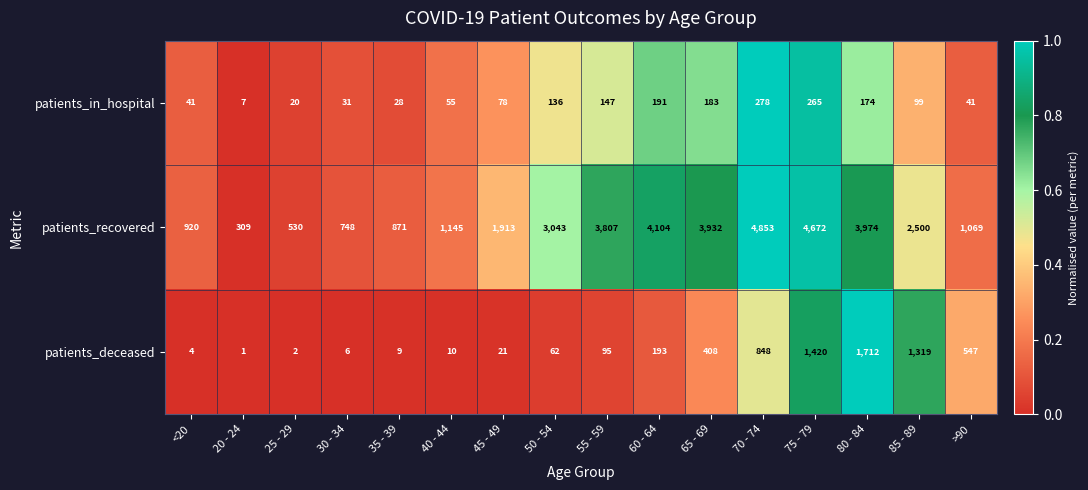

Which category has the lowest value in the patients_recovered series?

20 - 24